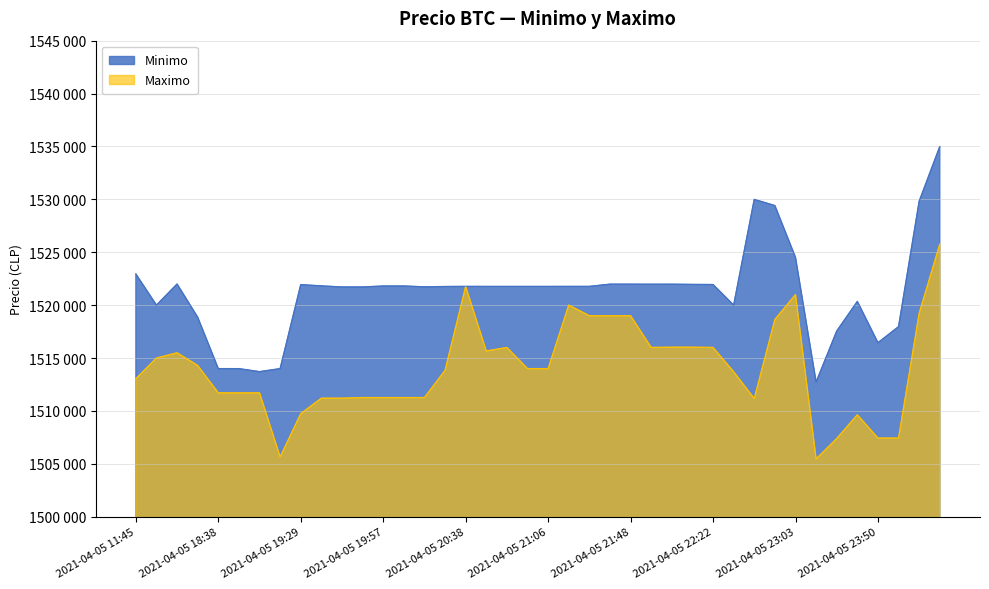

Rank the categories by Maximo value from lowest to highest.

2021-04-05 23:13, 2021-04-05 19:17, 2021-04-05 23:26, 2021-04-05 23:50, 2021-04-05 23:59, 2021-04-05 23:39, 2021-04-05 19:29, 2021-04-05 22:45, 2021-04-05 19:38, 2021-04-05 19:45, 2021-04-05 19:51, 2021-04-05 19:57, 2021-04-05 20:05, 2021-04-05 20:15, 2021-04-05 18:38, 2021-04-05 18:53, 2021-04-05 19:06, 2021-04-05 11:45, 2021-04-05 22:34, 2021-04-05 20:28, 2021-04-05 20:58, 2021-04-05 21:06, 2021-04-05 18:21, 2021-04-05 16:00, 2021-04-05 16:21, 2021-04-05 20:46, 2021-04-05 20:52, 2021-04-05 21:55, 2021-04-05 22:22, 2021-04-05 22:01, 2021-04-05 22:10, 2021-04-05 22:55, 2021-04-05 21:27, 2021-04-05 21:38, 2021-04-05 21:48, 2021-04-06 00:23, 2021-04-05 21:16, 2021-04-05 23:03, 2021-04-05 20:38, 2021-04-06 00:42